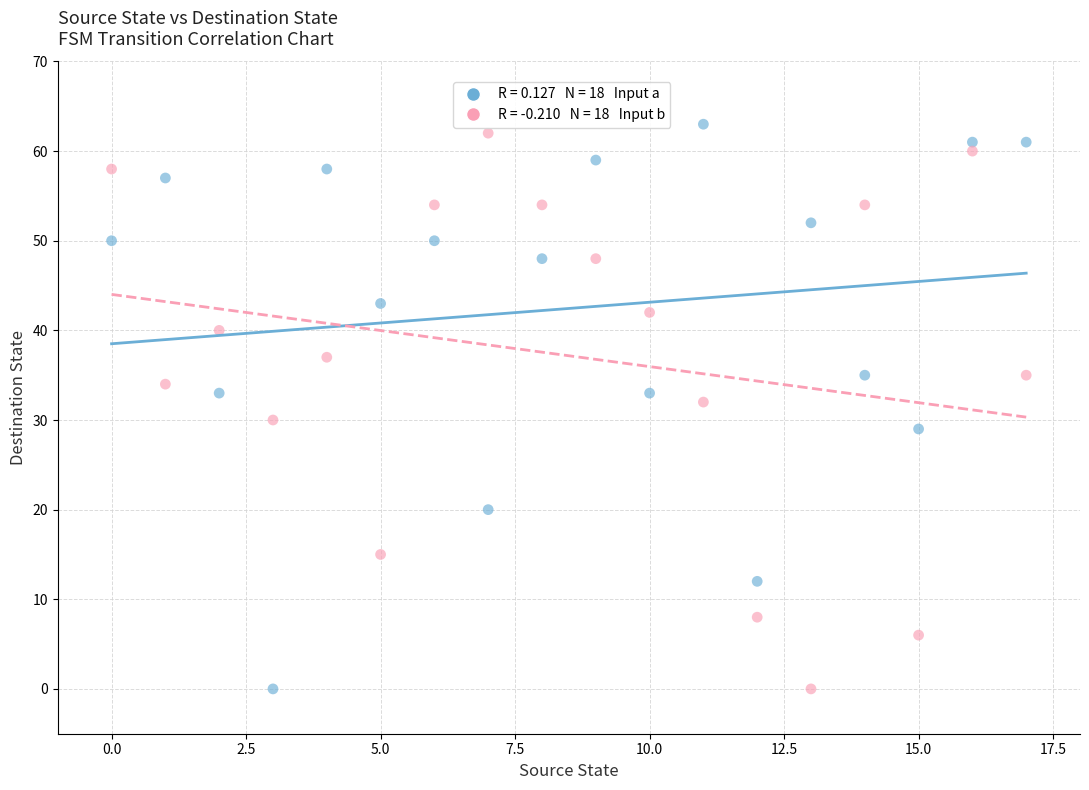

Across all data points, what is the range of Y values (max minus min)?

63